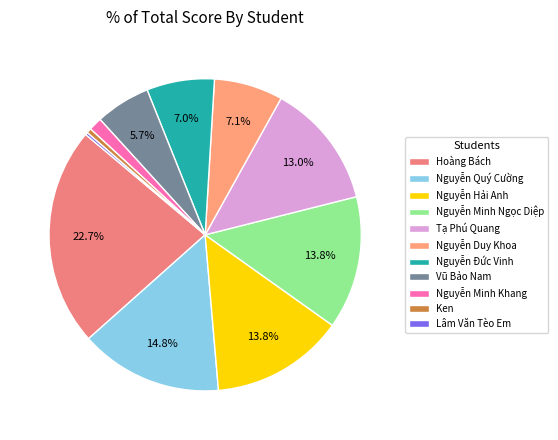

Combined, what portion of the pie is Nguyễn Minh Khang and Tạ Phú Quang?

14.4%